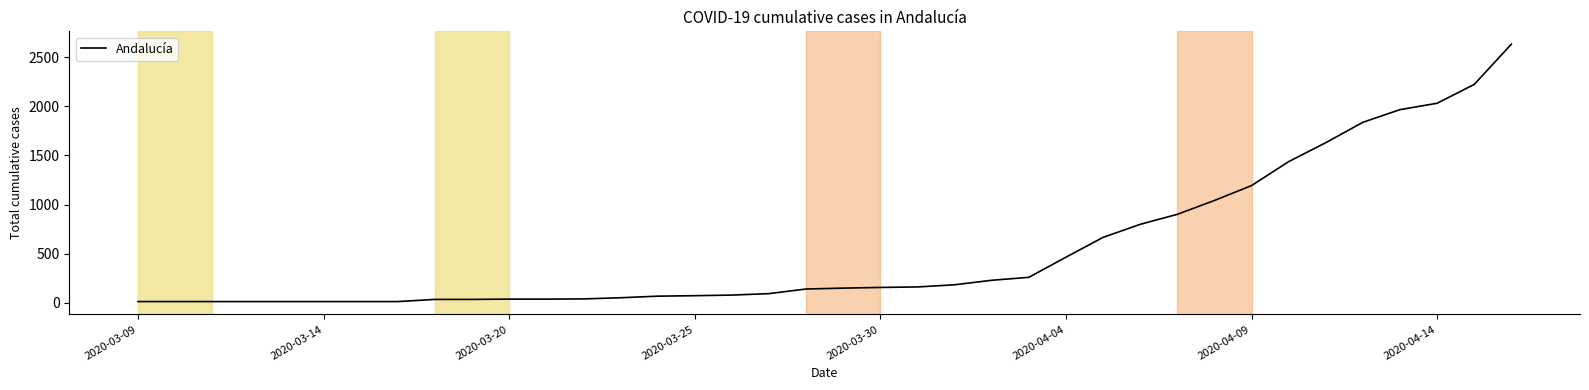

What is the difference between the maximum and minimum values?

2623